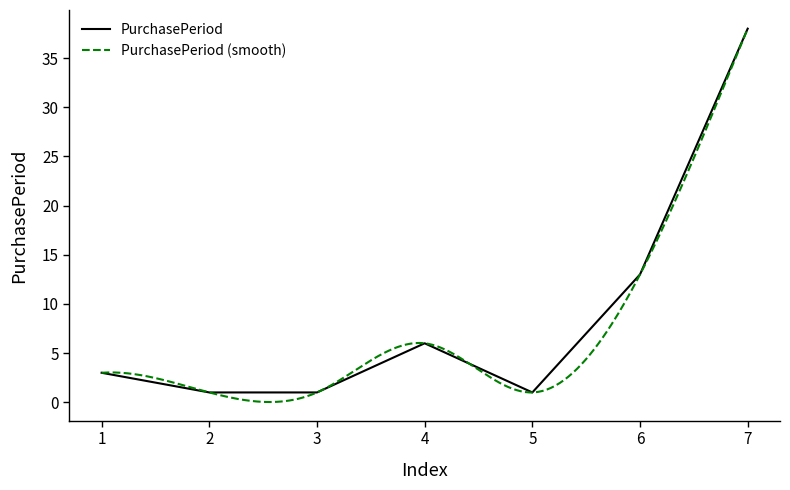

Is it true that PurchasePeriod equals 3 at 1?

True